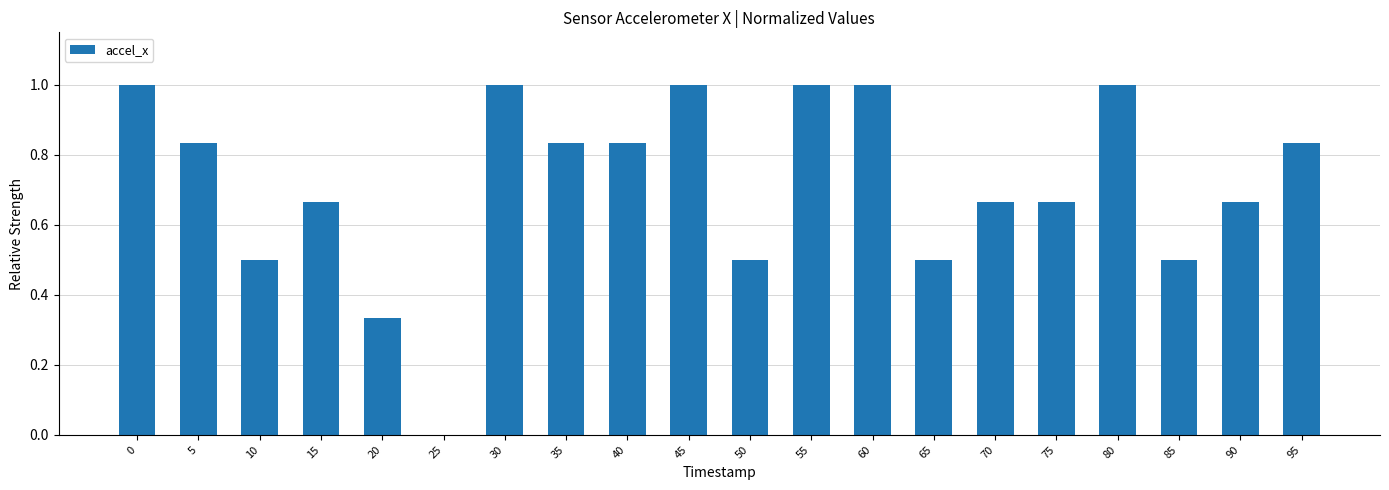

What is the maximum value shown in the chart?

1.0